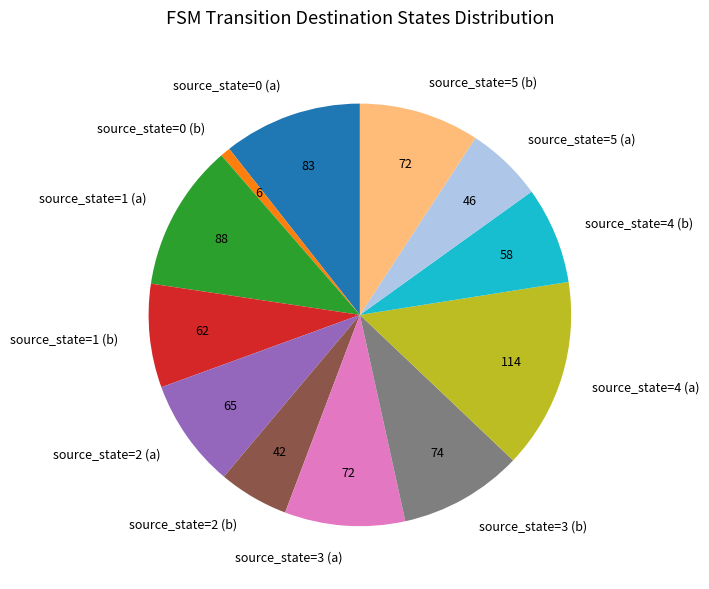

Combined, do source_state=3 (b) and source_state=4 (b) account for over 50%?

No